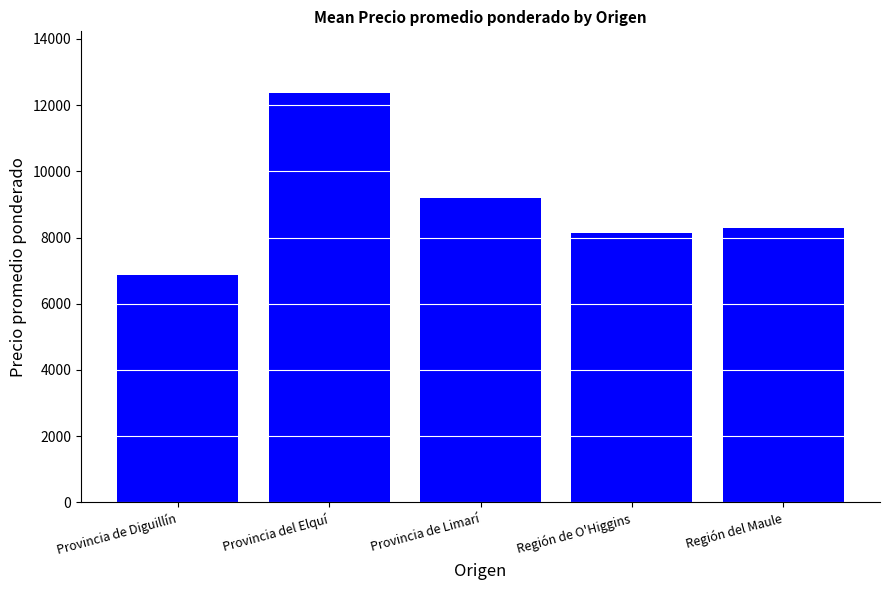

Does the chart contain any negative values?

No